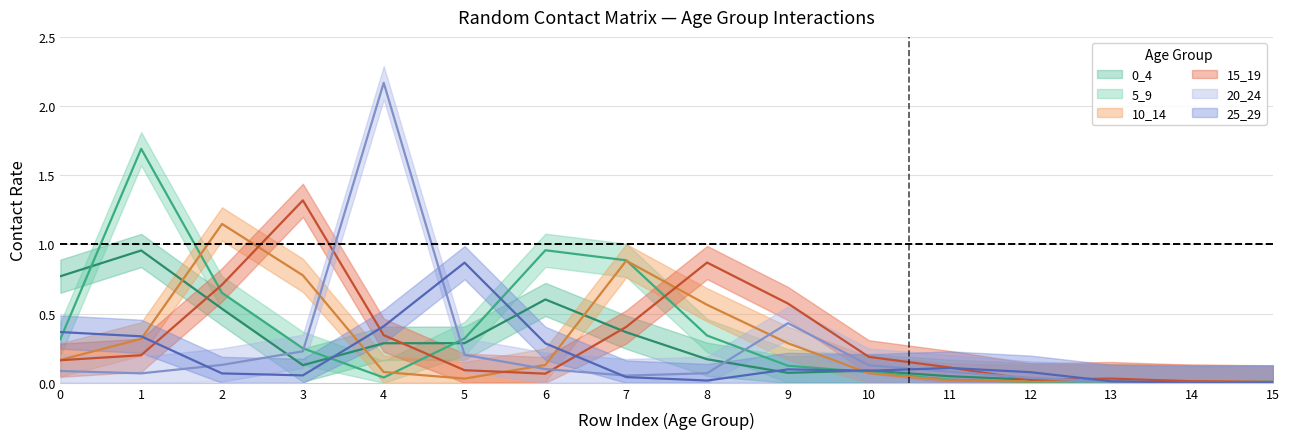

Where is 10_14 nearest to the value 0?

15